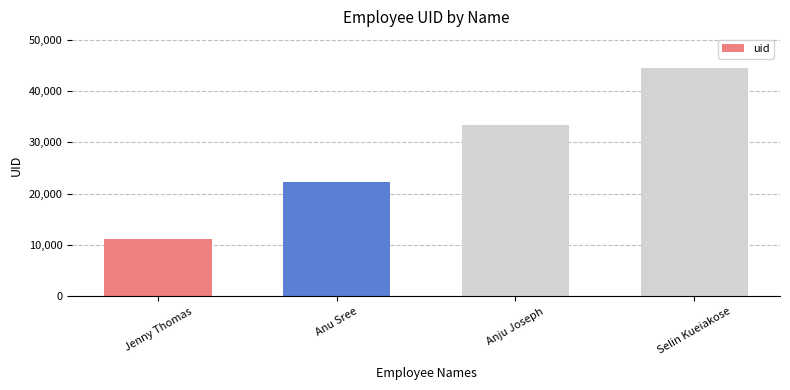

The value at Anu Sree is 22222. True or false?

True